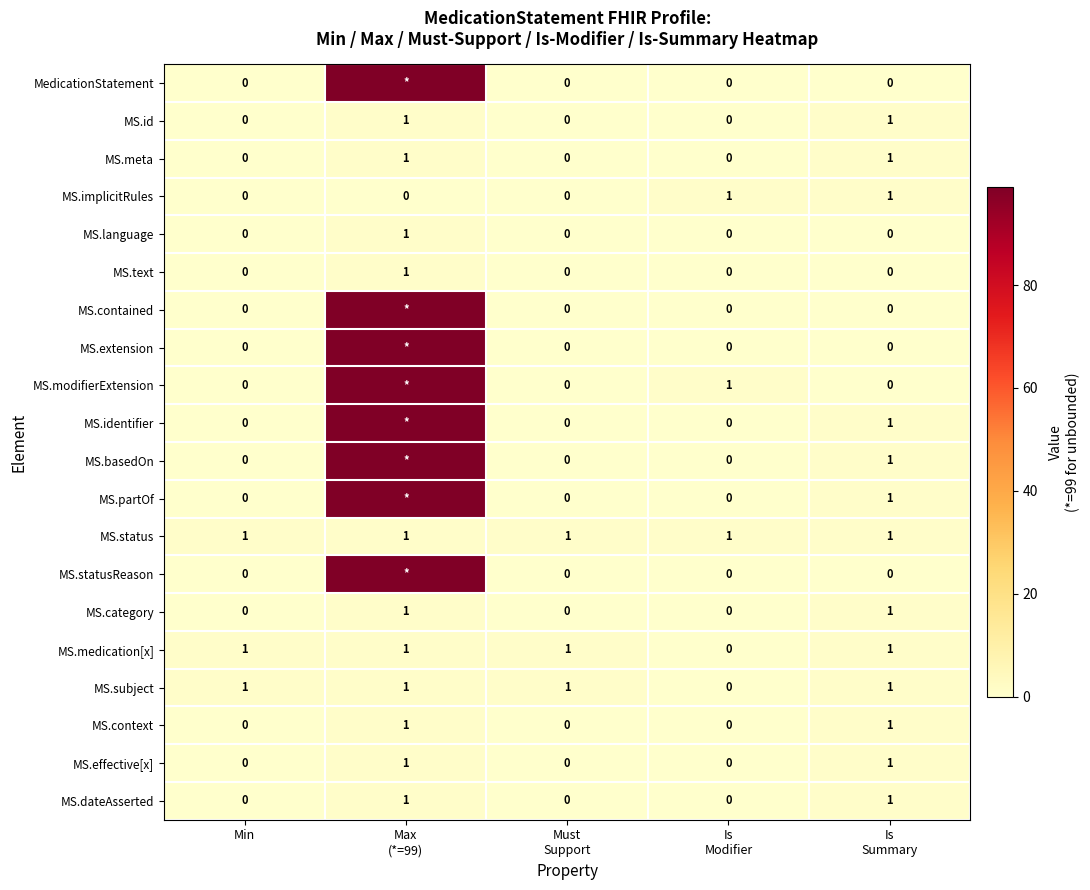

Count the MS.dateAsserted values in the range 0 to 1.

5